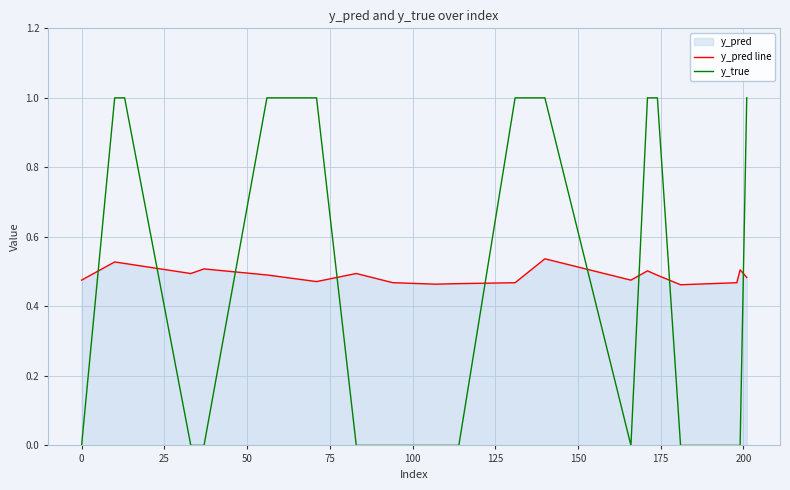

Rank the series by their maximum value, from lowest to highest.

y_pred line, y_true